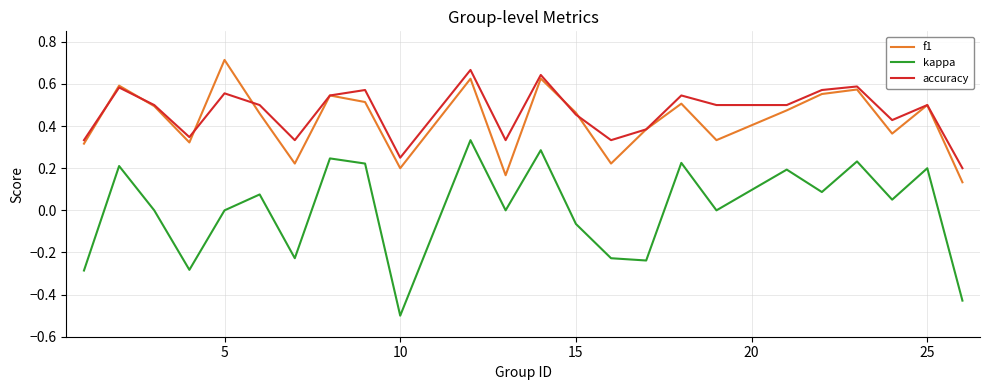

Which series has the widest spread of values?

kappa